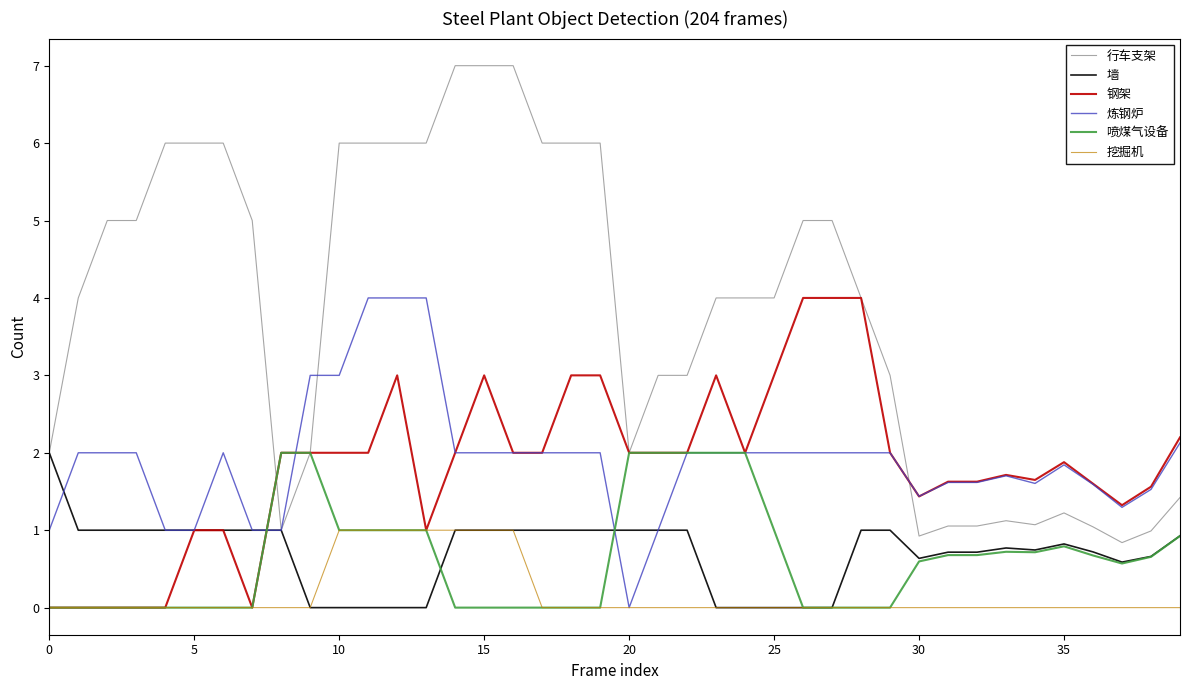

What is the difference between the second highest and second lowest values in the 挖掘机 series?

1.0